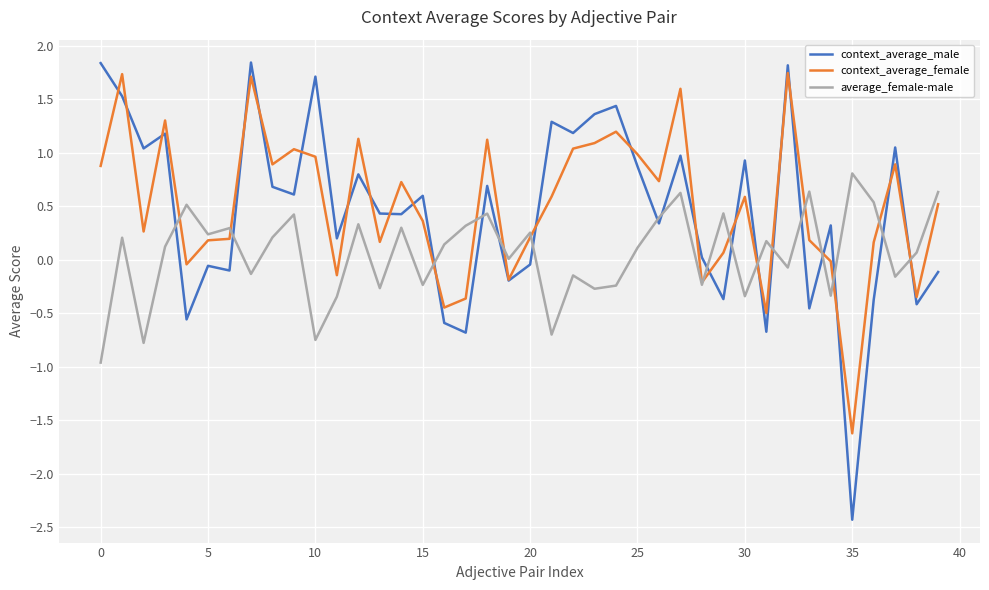

True or false: average_female-male and context_average_female cross at least once.

True